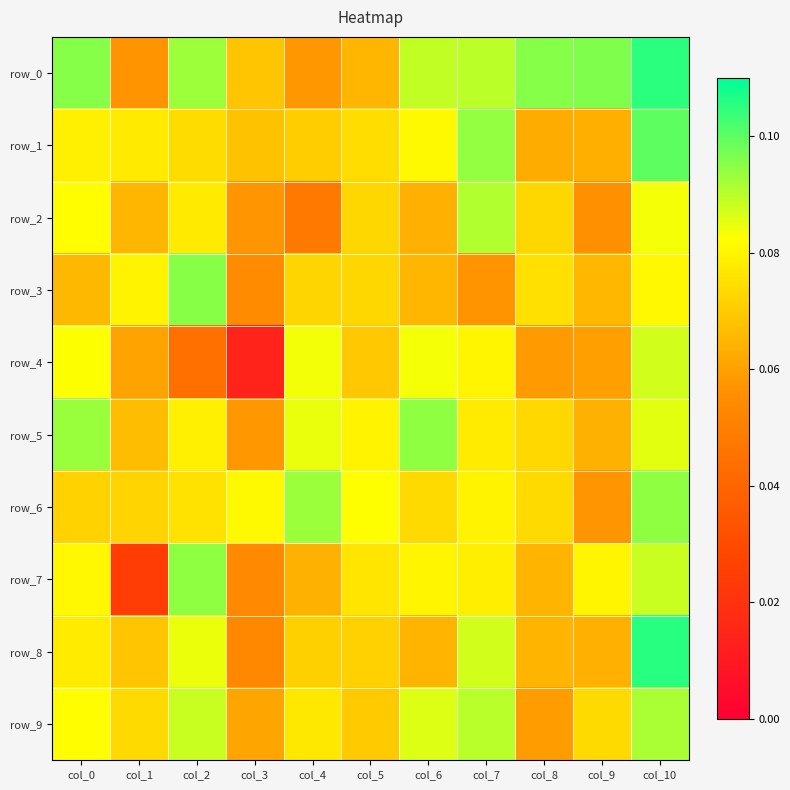

List the series in order of their peak value, highest first.

row_8, row_0, row_1, row_3, row_5, row_6, row_7, row_9, row_2, row_4